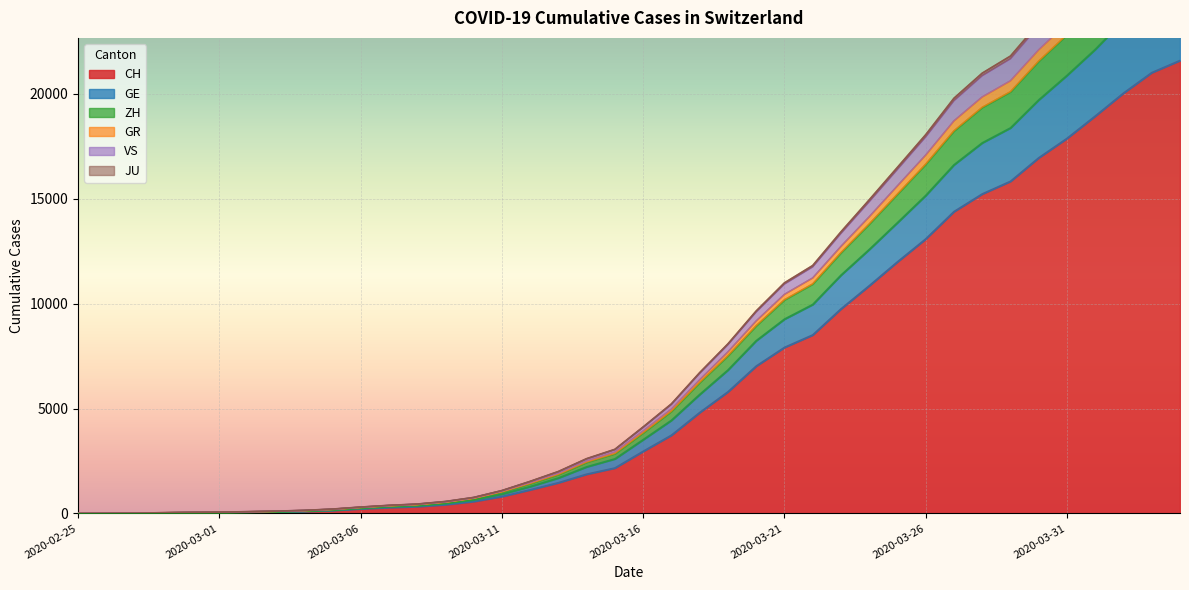

Between 2020-03-17 and 2020-02-25, which is larger?

2020-03-17